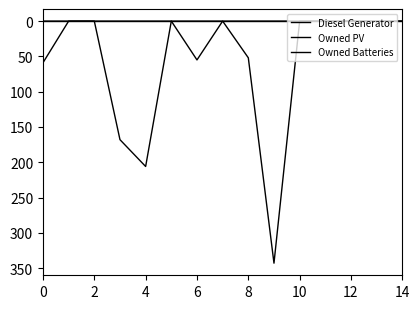

How many lines are shown in the chart?

3